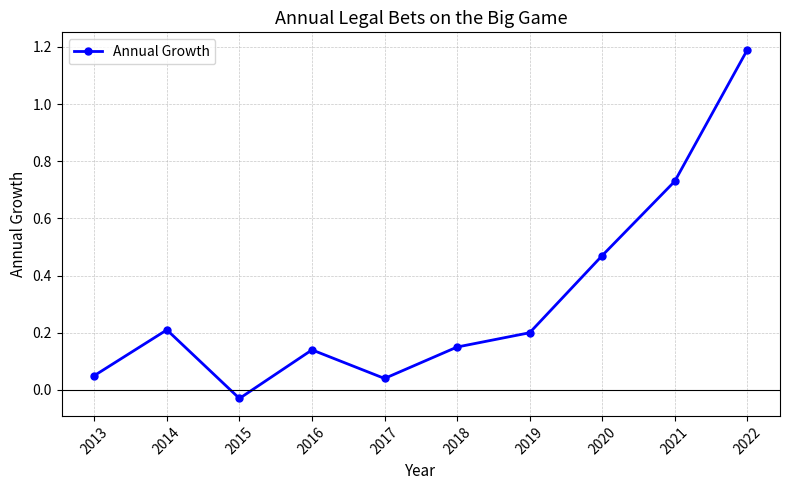

How many values are below zero?

1